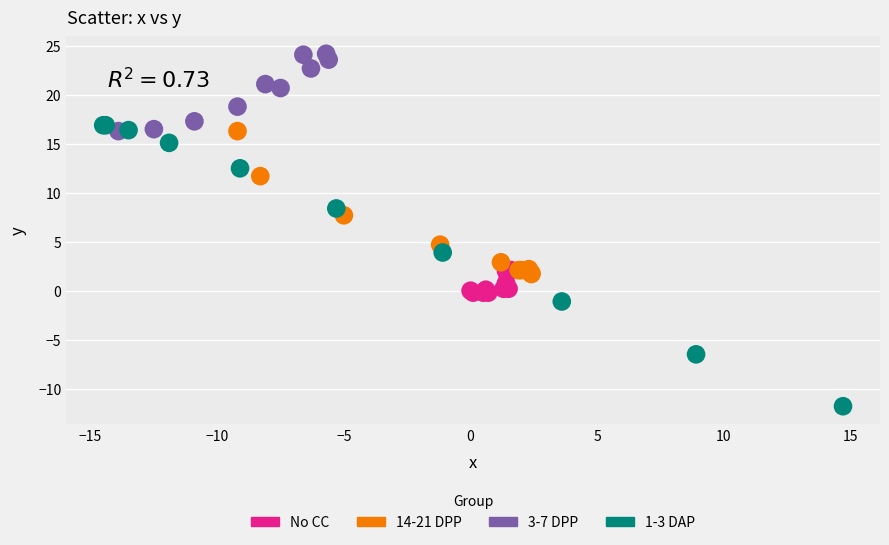

Which series reaches the maximum Y coordinate?

3-7 DPP